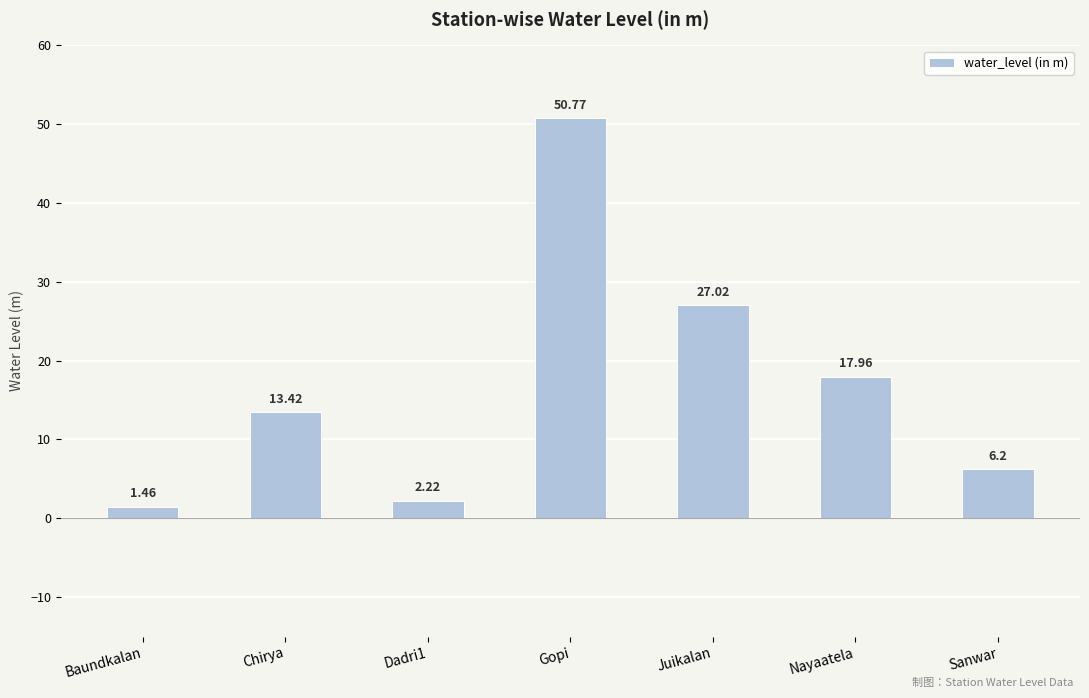

What is the difference between the maximum and minimum values?

49.3